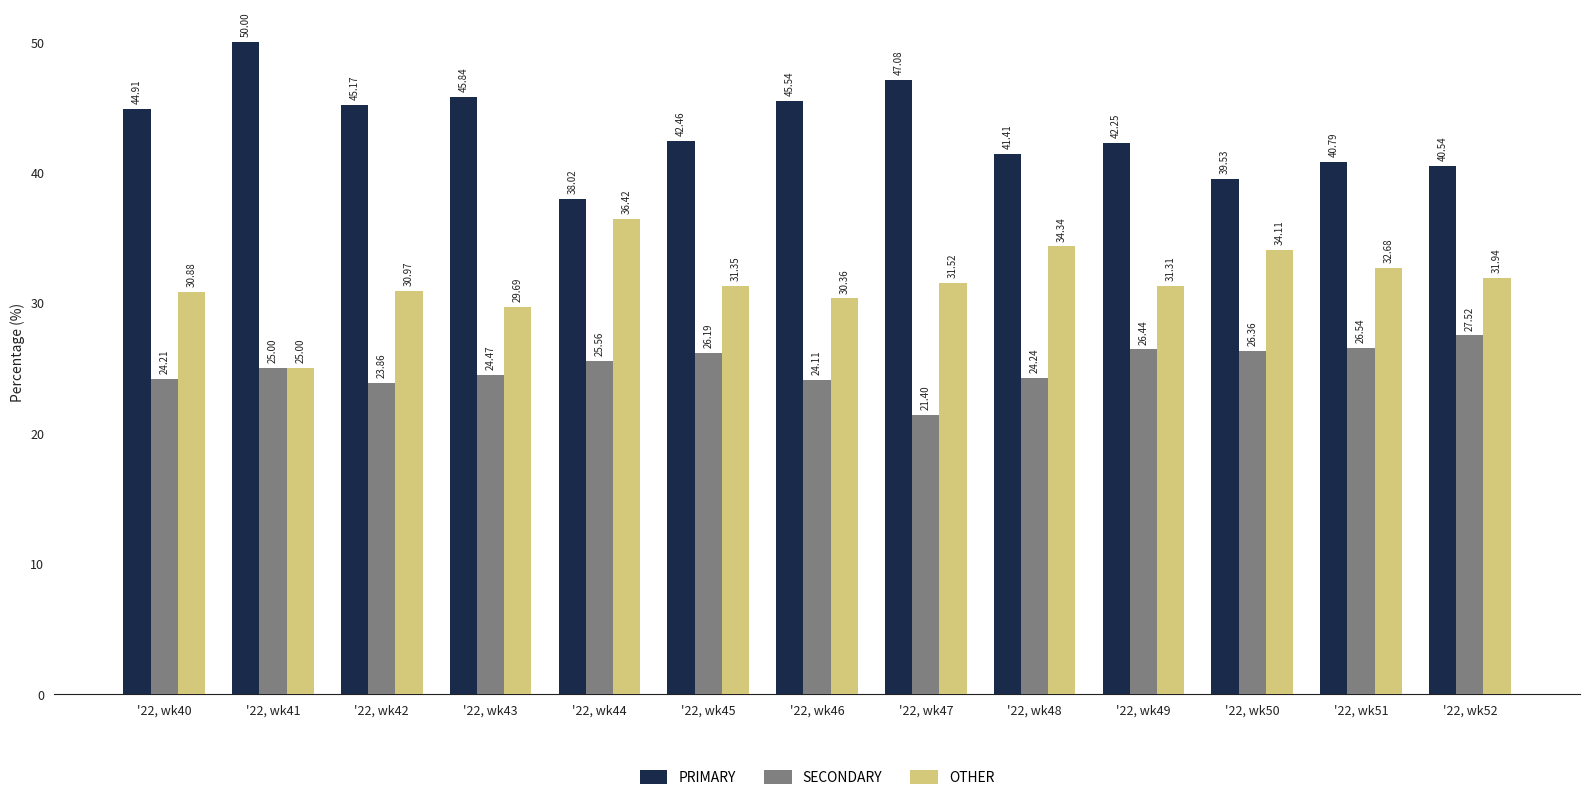

Does the chart contain stacked bars?

No